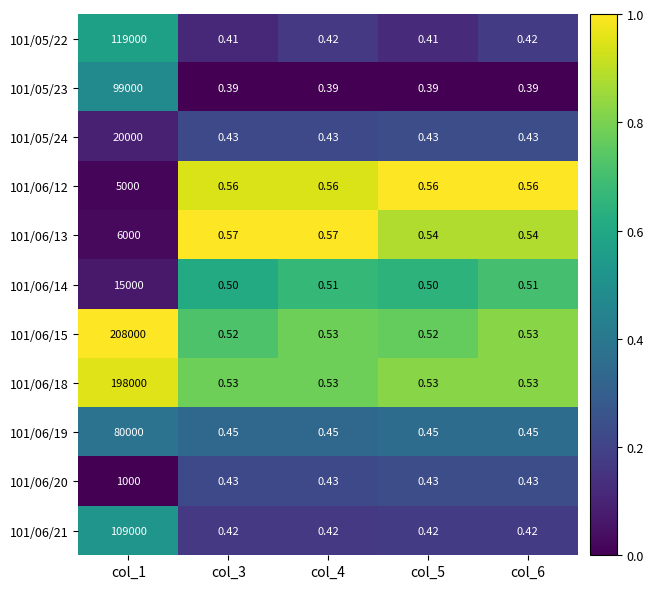

Rank the series at col_1 from highest to lowest value.

101/06/15, 101/06/18, 101/05/22, 101/06/21, 101/05/23, 101/06/19, 101/05/24, 101/06/14, 101/06/13, 101/06/12, 101/06/20